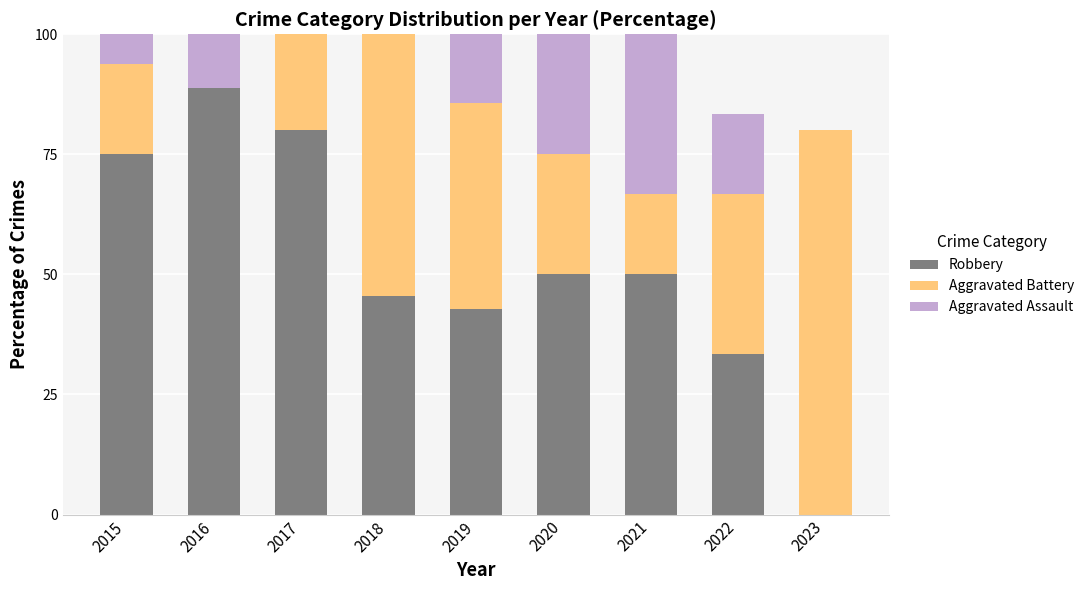

The value of Robbery at 2015 is 30.6. True or false?

False